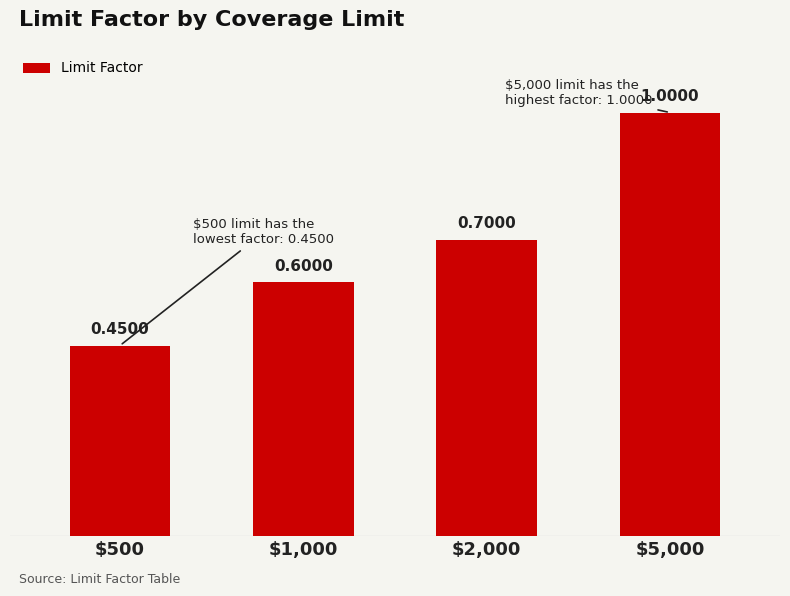

What is the difference between the maximum and second lowest values?

0.4